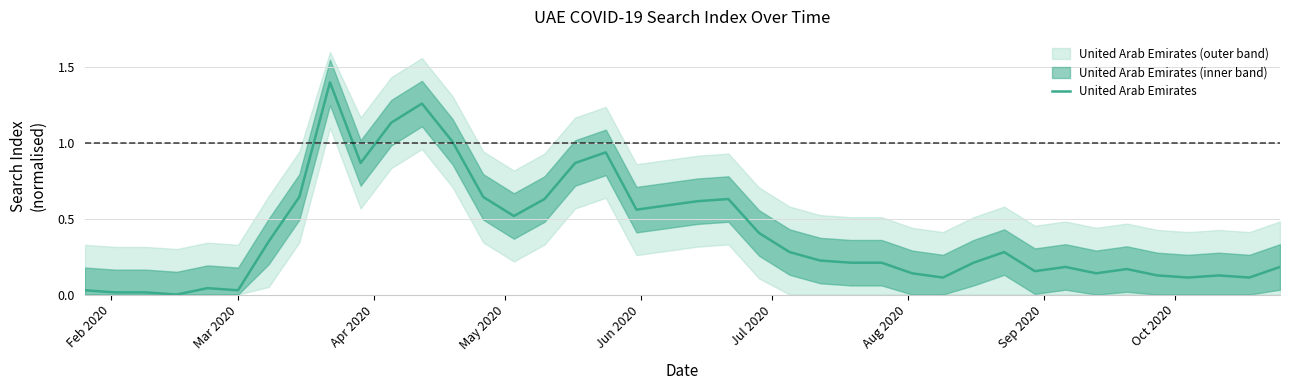

What is the maximum value for United Arab Emirates?

1.4